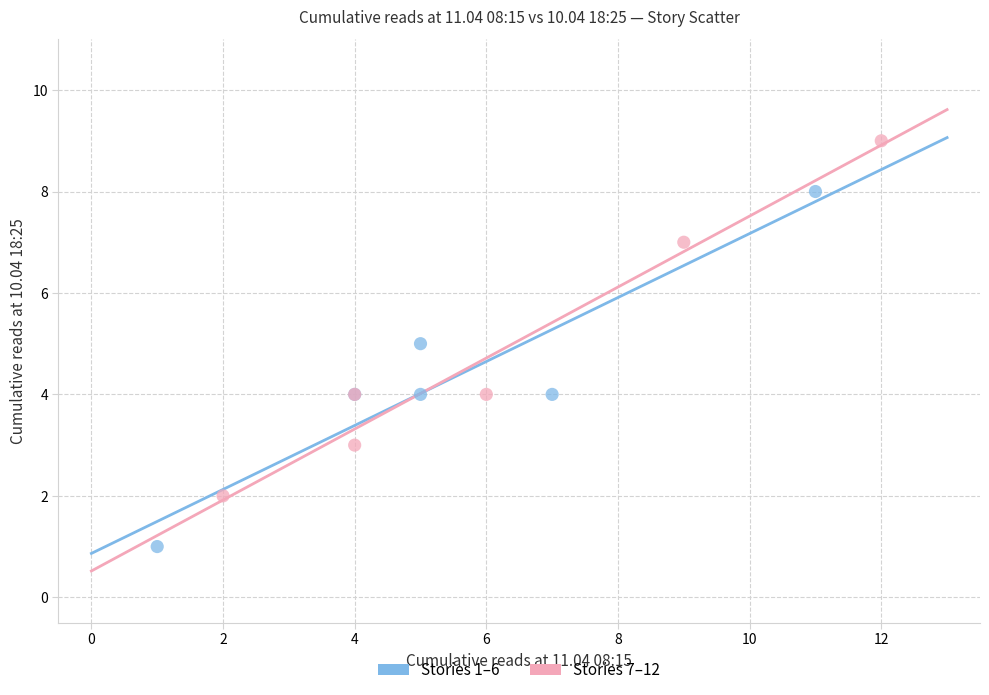

Which series reaches the maximum Y coordinate?

Stories 7–12